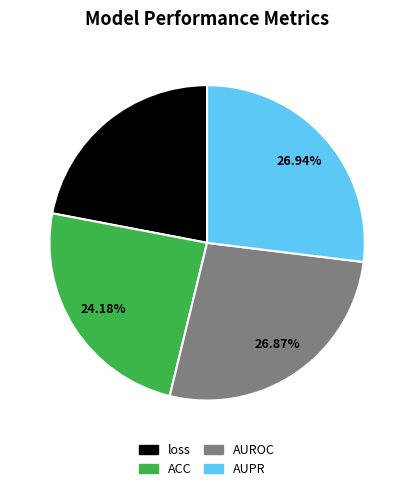

Is there a majority slice in this chart?

No